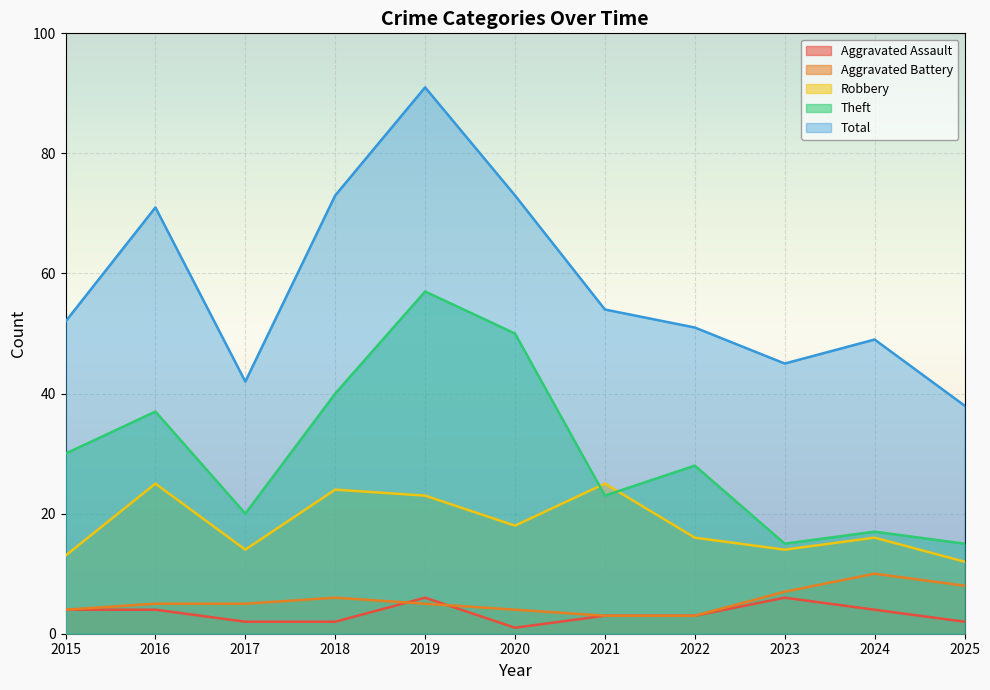

True or false: Theft and Aggravated Battery intersect in this chart.

False